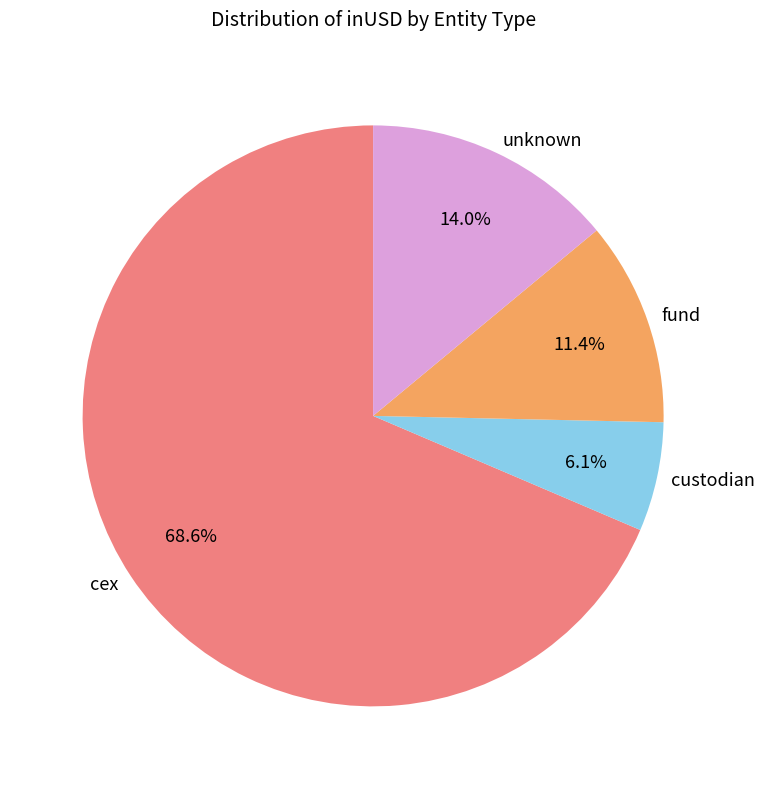

Rank the categories by value from lowest to highest.

custodian, fund, unknown, cex